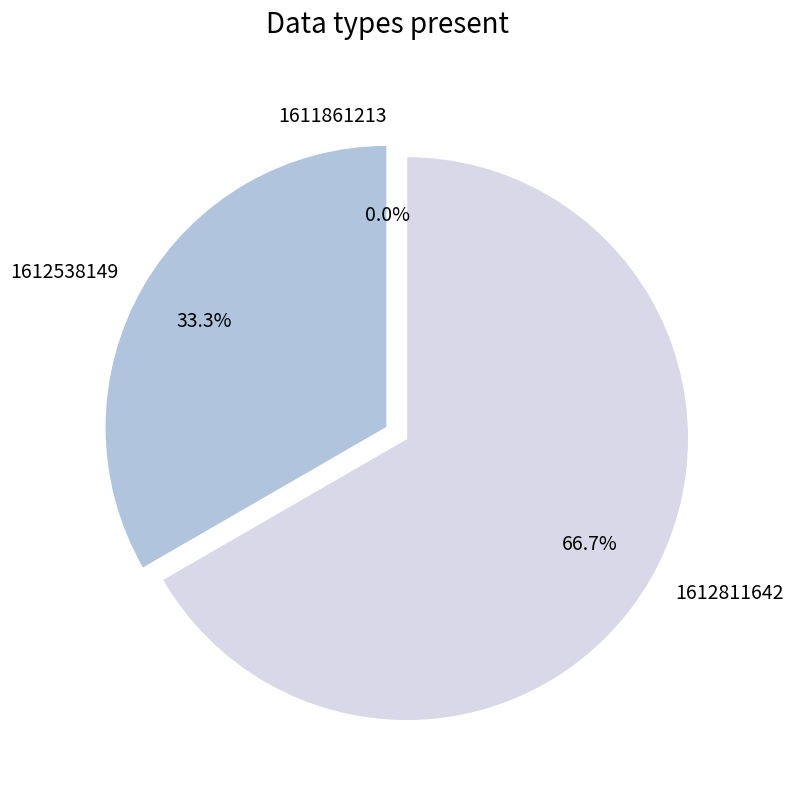

What percentage is NOT represented by 1612538149?

66.7%